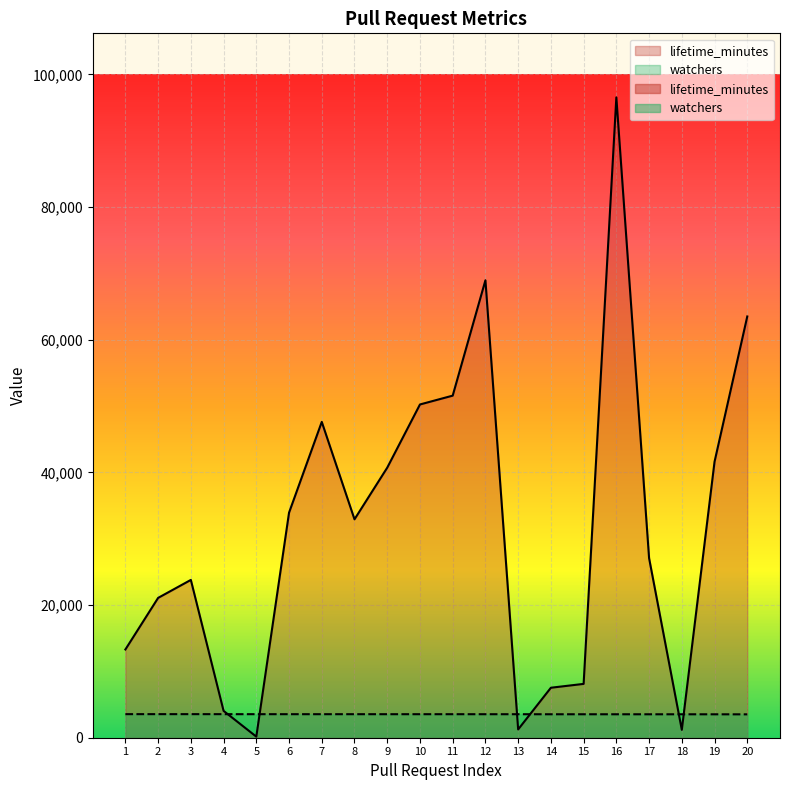

The lifetime_minutes series shows 162 at 5. True or false?

True